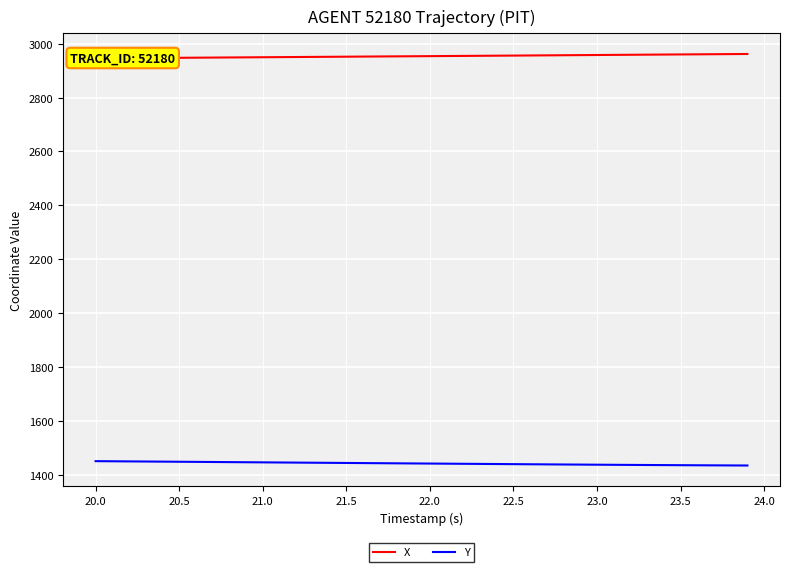

Which series has the largest total across all categories?

X